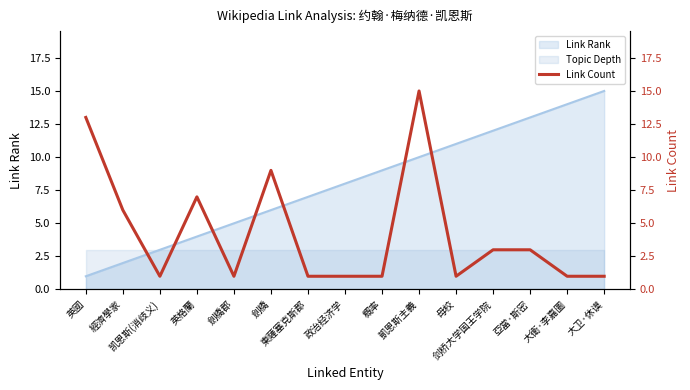

What is the minimum value shown in the chart?

1